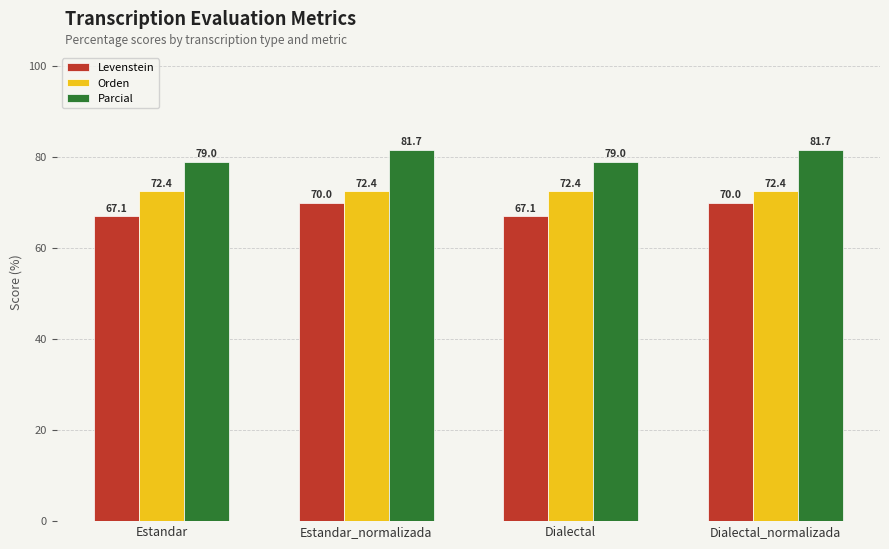

What are all the series names shown in the legend?

Levenstein, Orden, Parcial